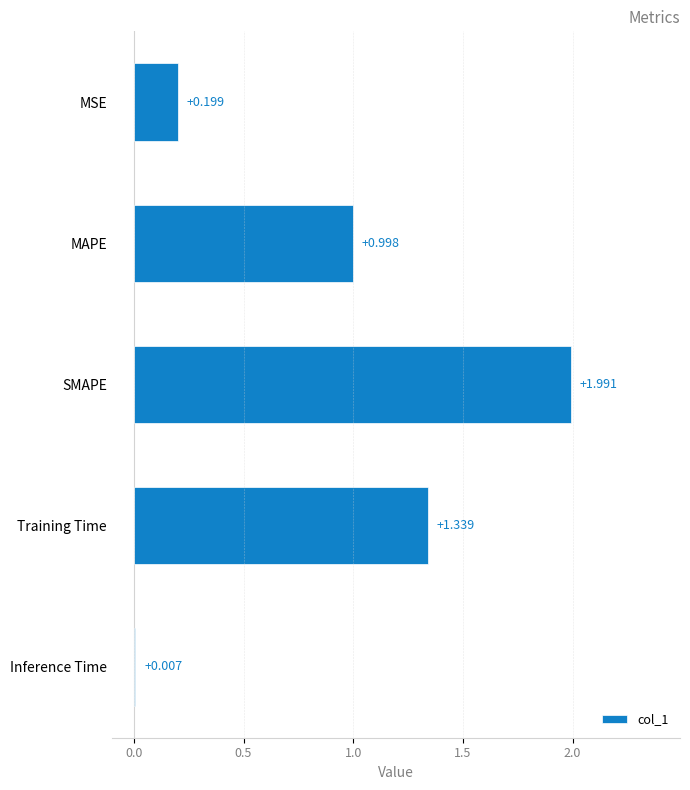

Between MAPE and Training Time, which is larger?

Training Time